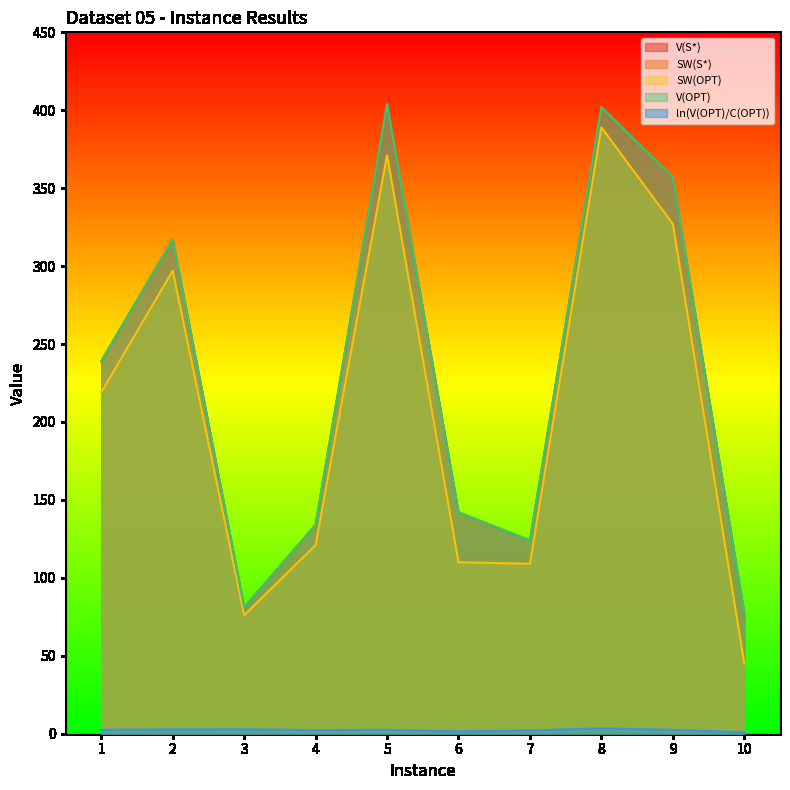

What is the difference between the ln(V(OPT)/C(OPT)) values at 1 and 8?

1.0